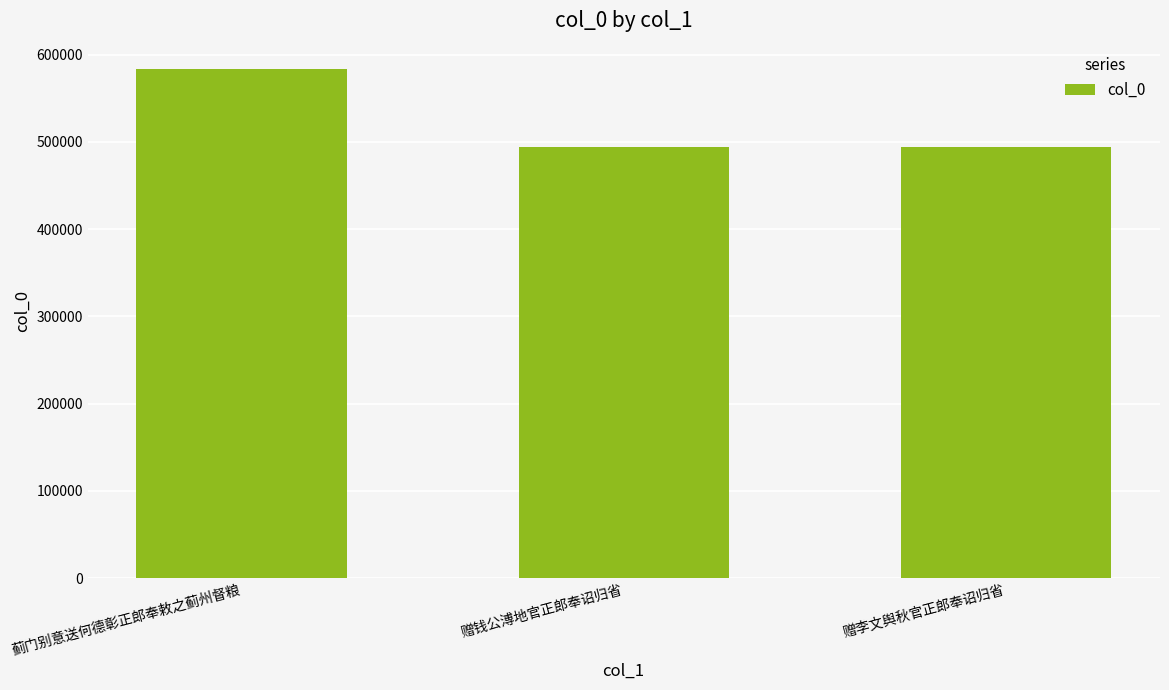

Where is the data nearest to the value 539074?

赠钱公溥地官正郎奉诏归省